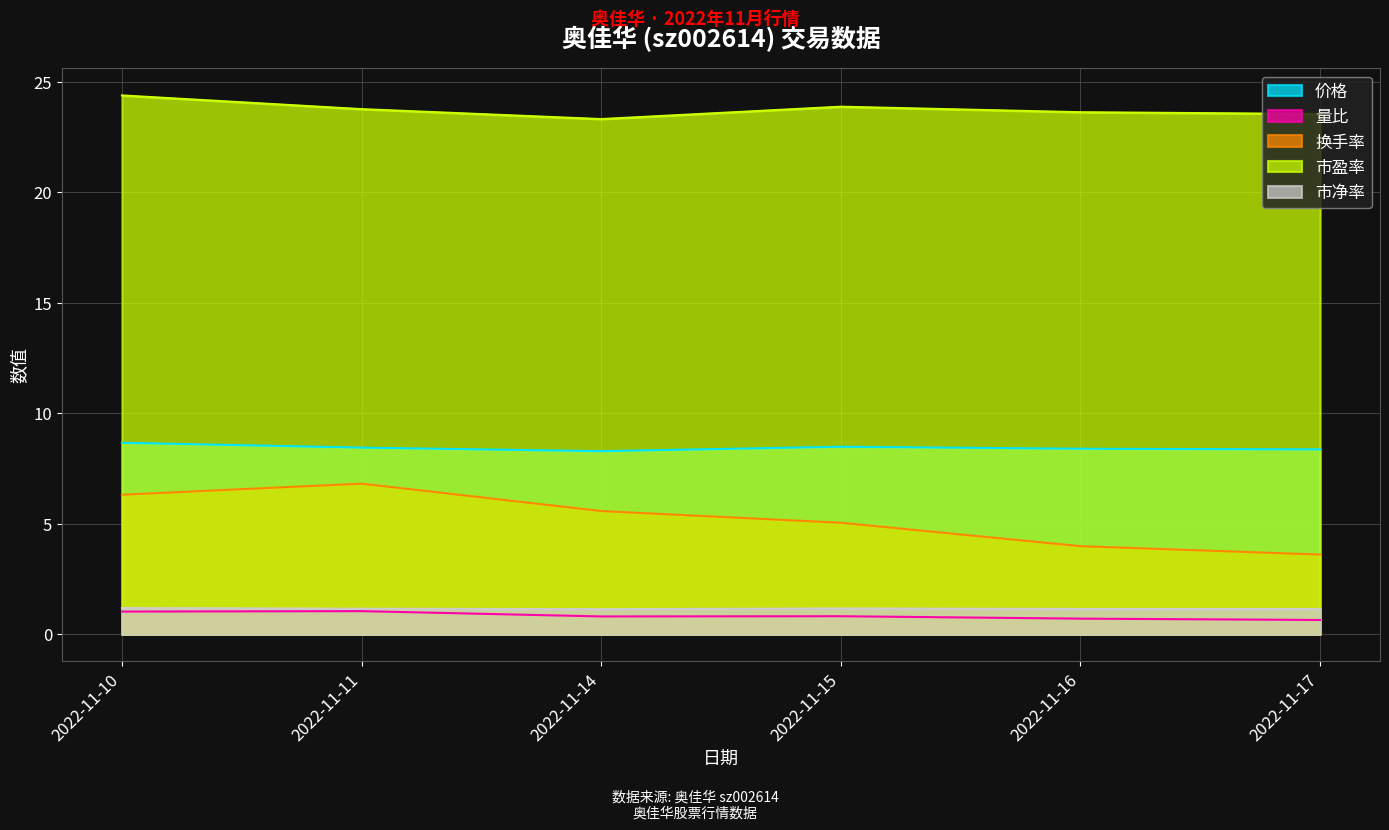

What is the average value of the 市盈率 series?

23.8